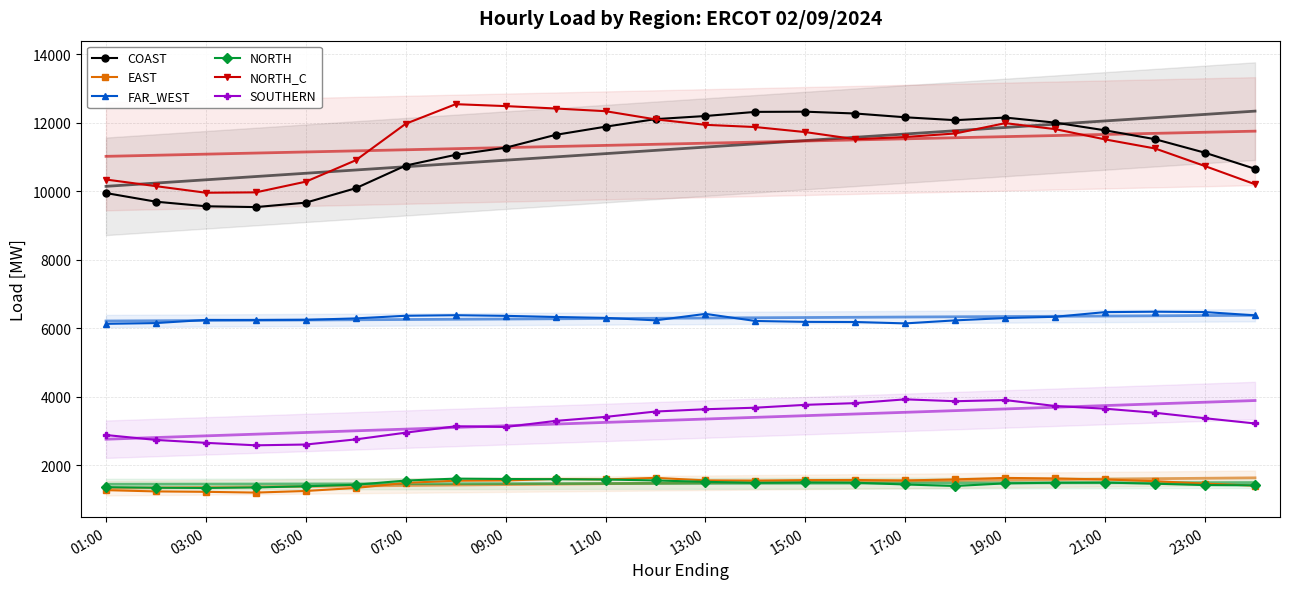

True or false: FAR_WEST has more than 0 points higher than both neighbors.

True